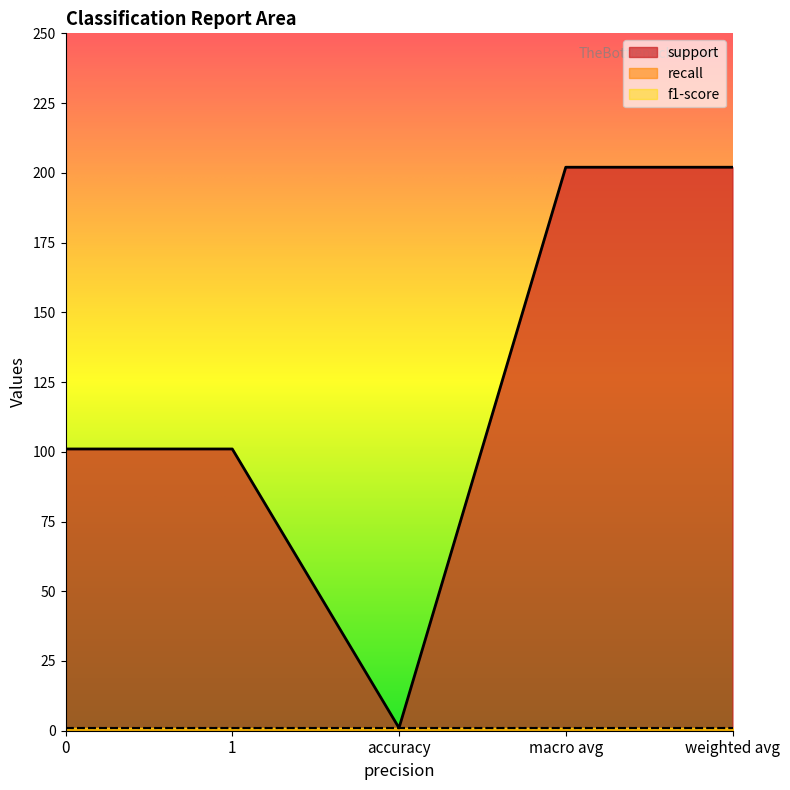

Reading left to right, what are all the values shown in this chart?

support: 101	101	1	202	202
recall: 1	1	1	1	1
f1-score: 1	1	1	1	1